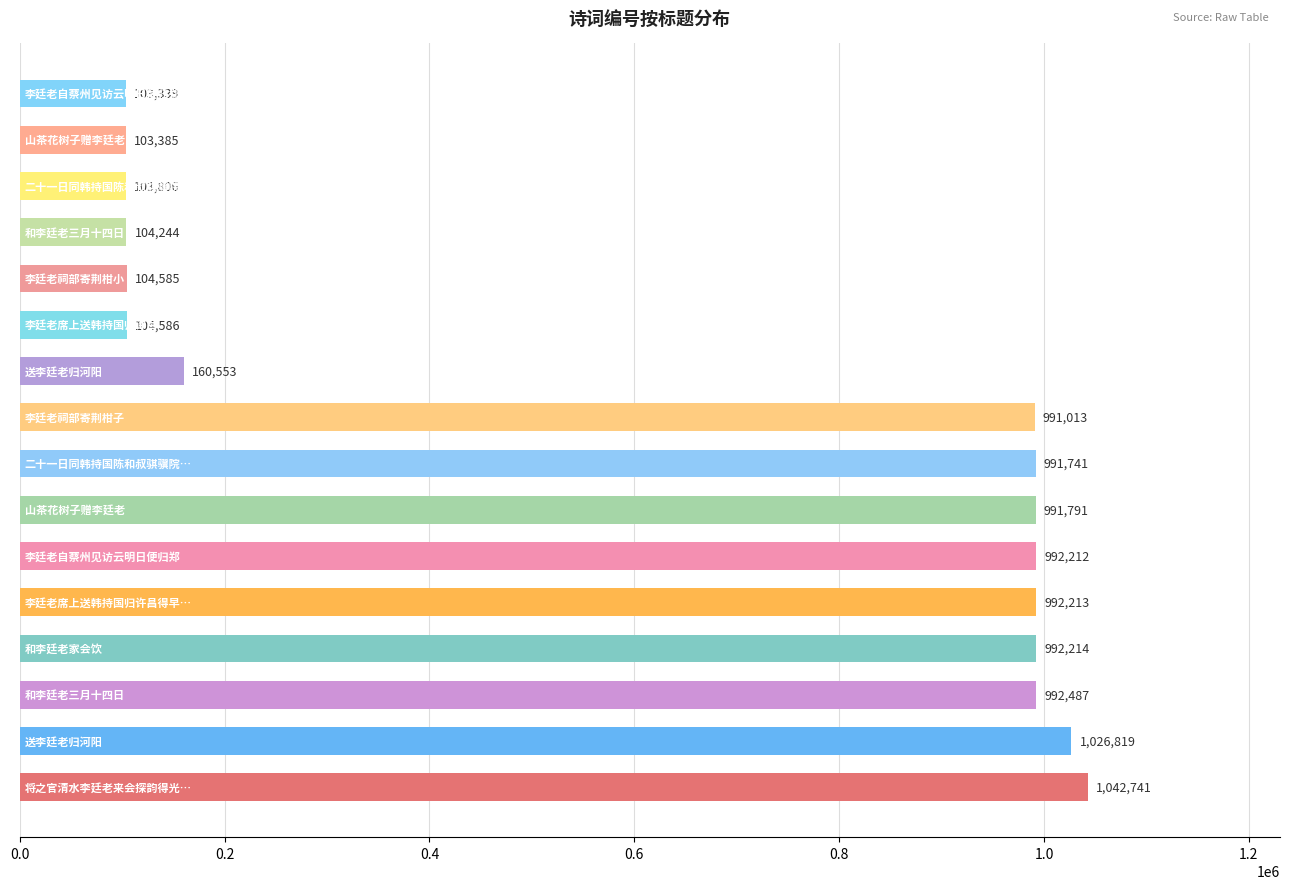

What is the sum of all values?

9797729